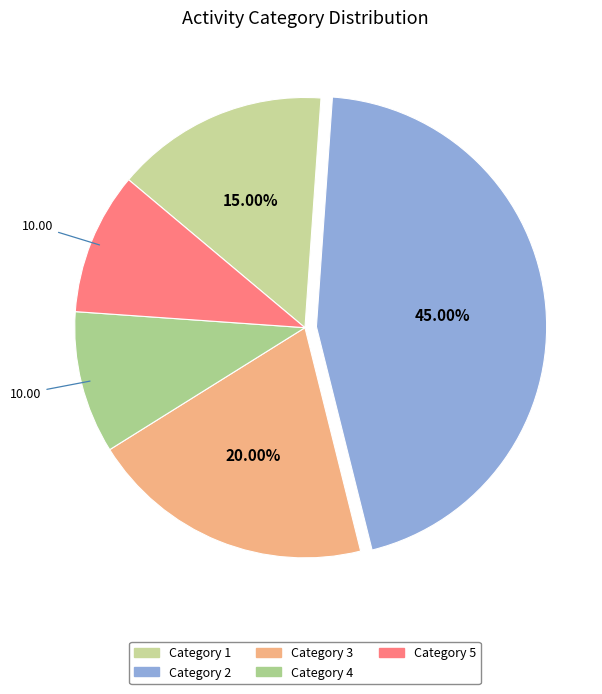

To the nearest percent, what is the difference between the largest and smallest slice percentages?

35%